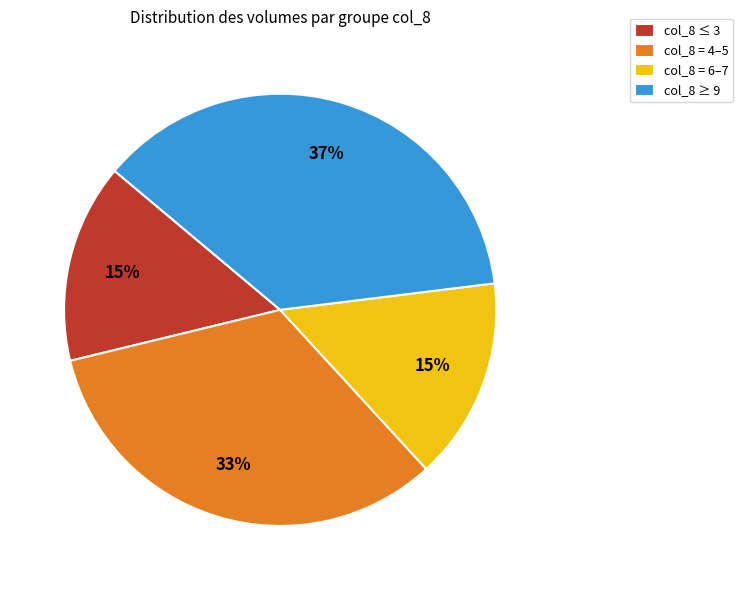

Count the number of slices in the pie.

4